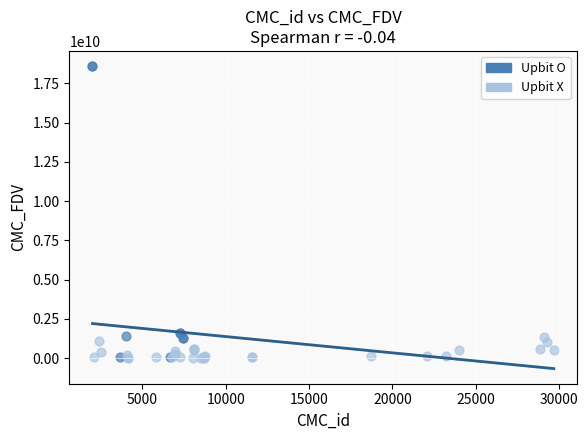

Which series has the largest Y range (max minus min)?

Upbit O